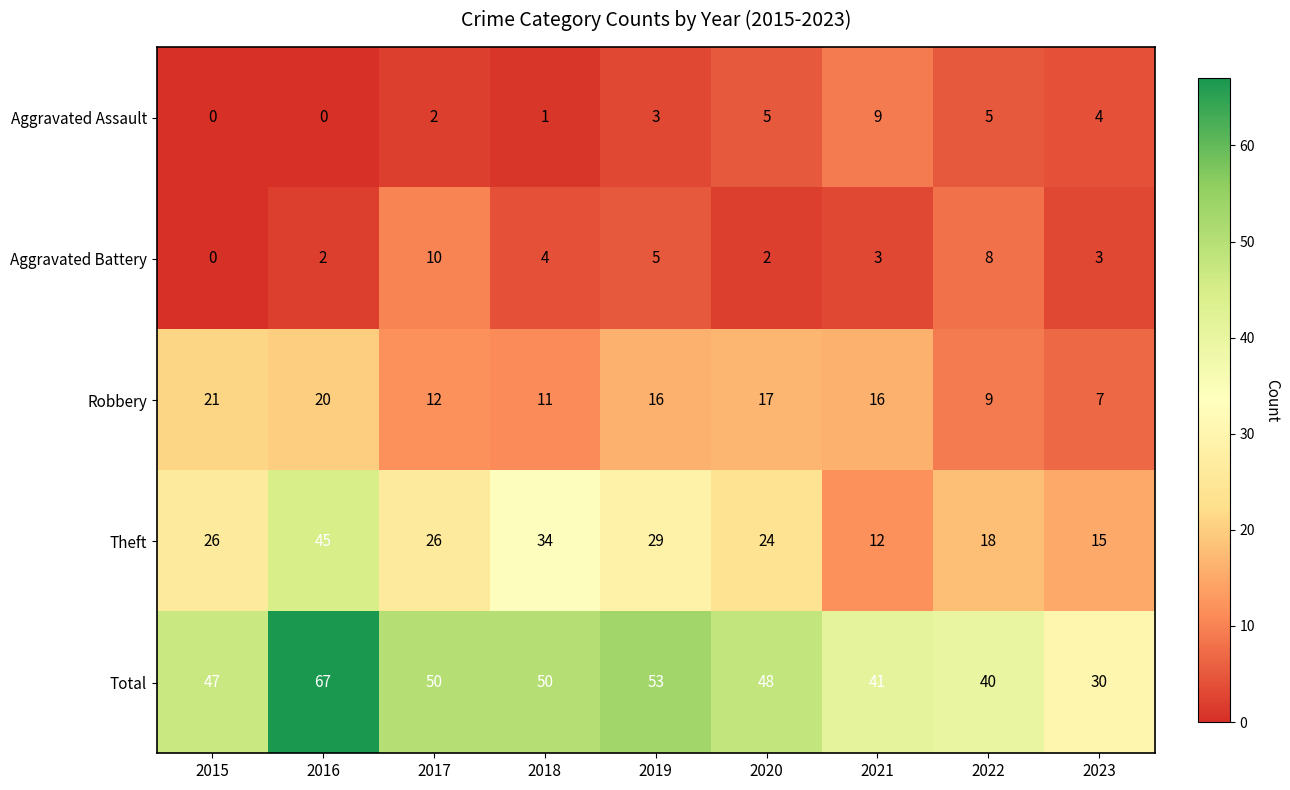

What is the difference between the second highest and second lowest values in the Aggravated Battery series?

6